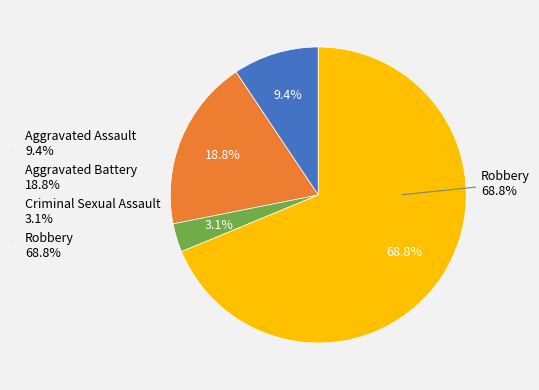

True or false: Aggravated Battery accounts for 6% of the total.

False